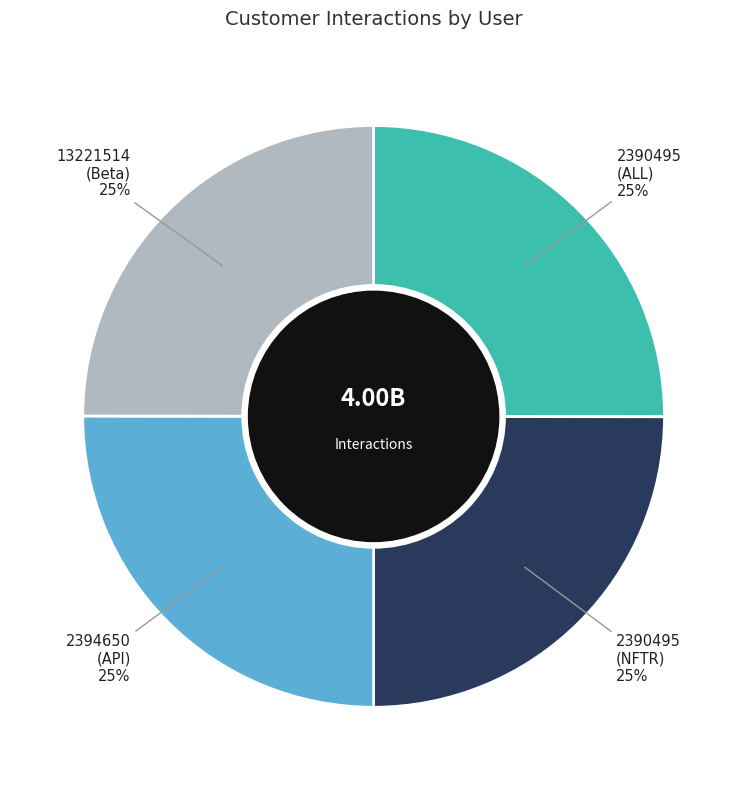

Is there a majority slice in this chart?

No